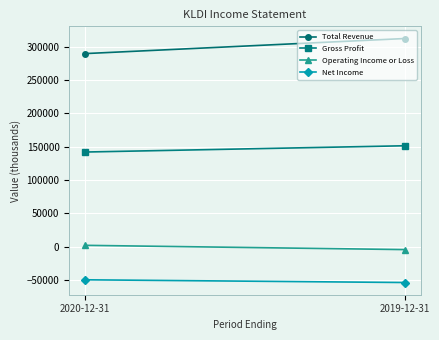

Count the number of categories in the chart.

2